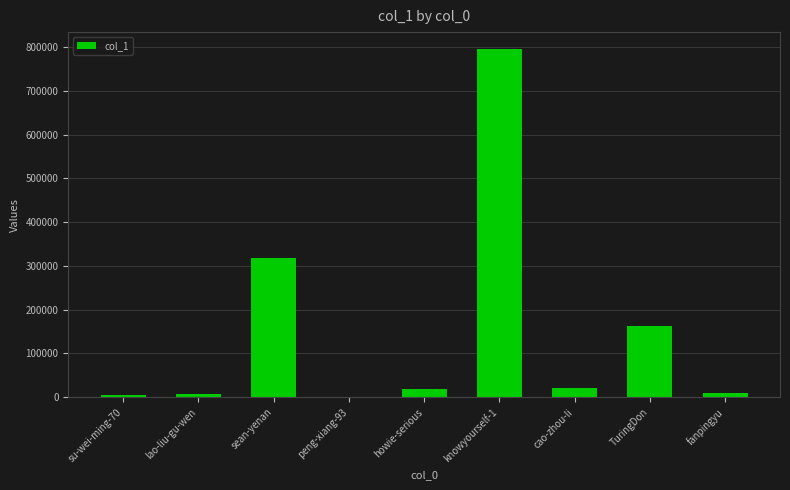

What is the greatest value displayed?

794609